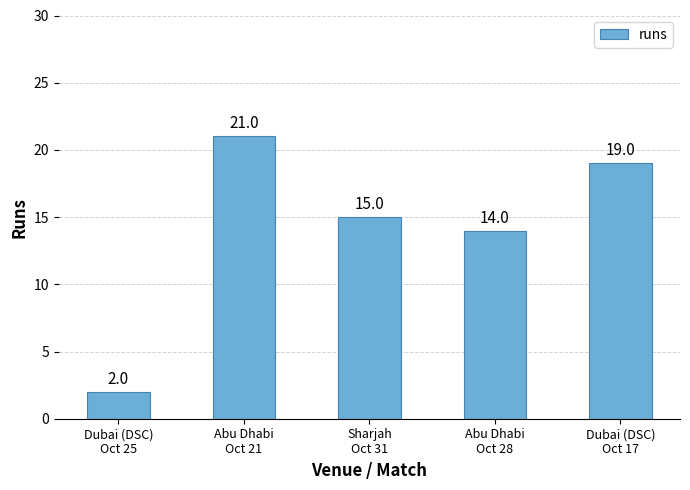

What is the ratio of the value at Dubai (DSC)
Oct 17 to the value at Dubai (DSC)
Oct 25?

9.5